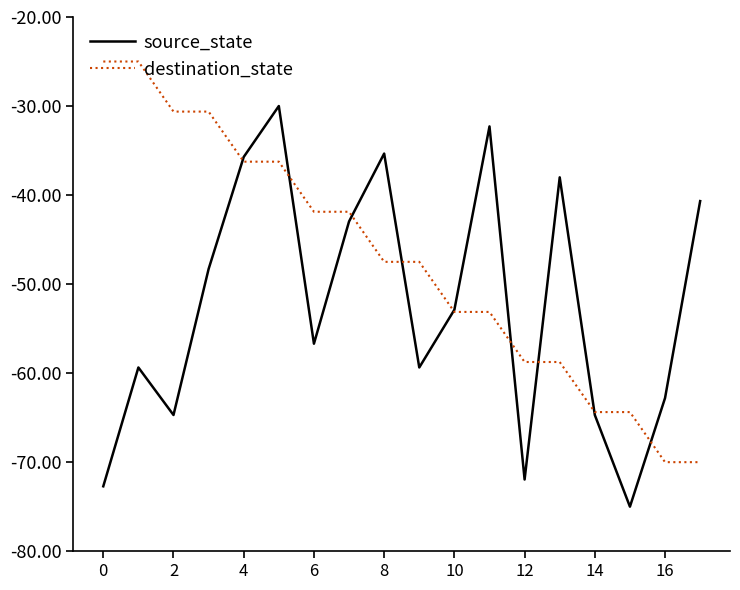

How many intersections are there between source_state and destination_state?

9